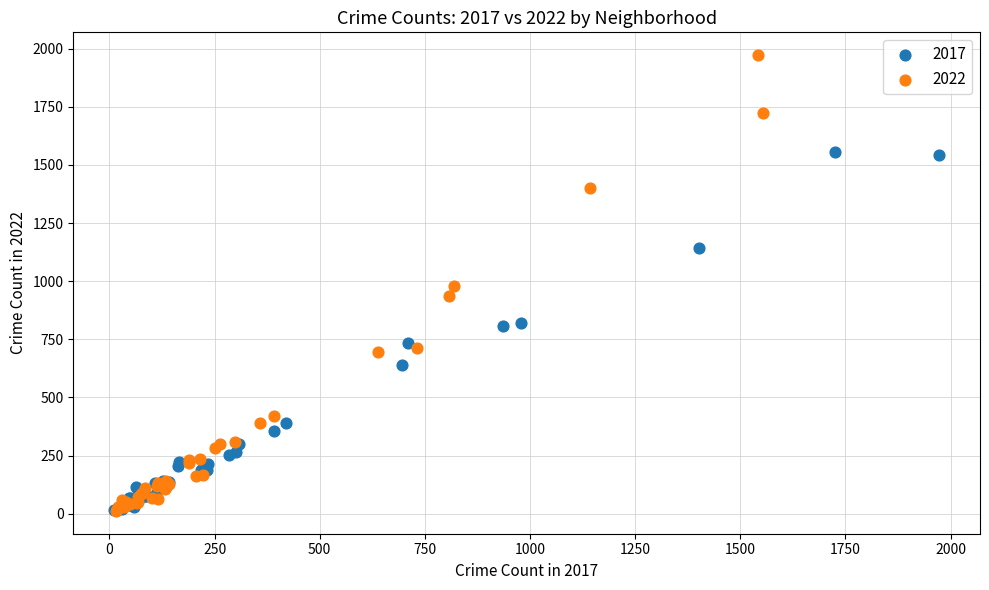

Which series has the widest spread of Y values?

2022